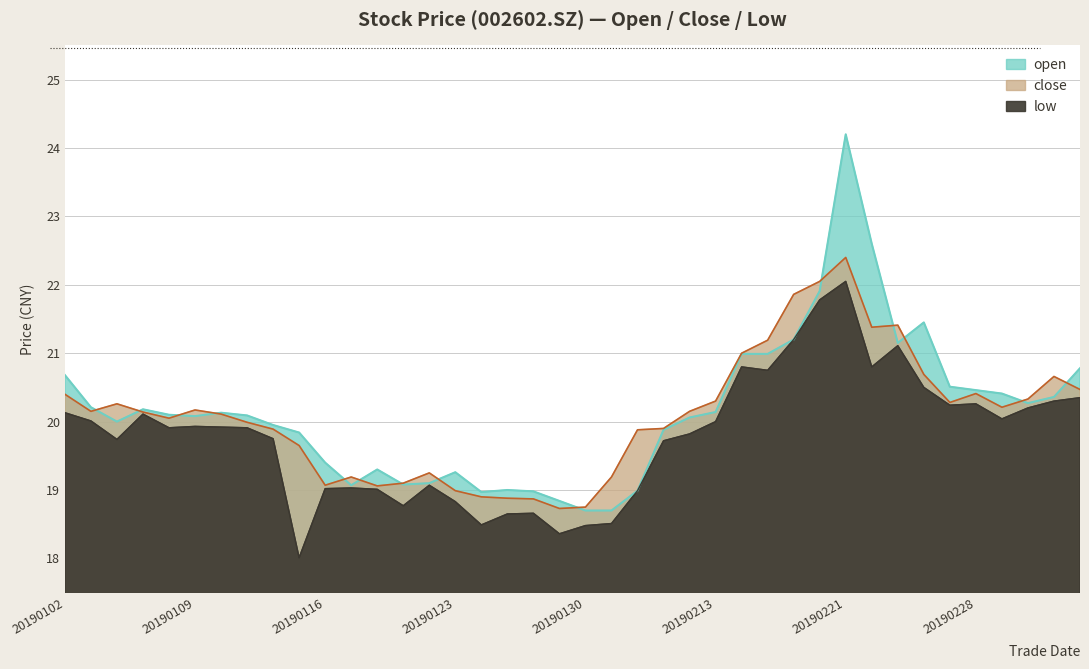

What is the average value of the close series?

20.1